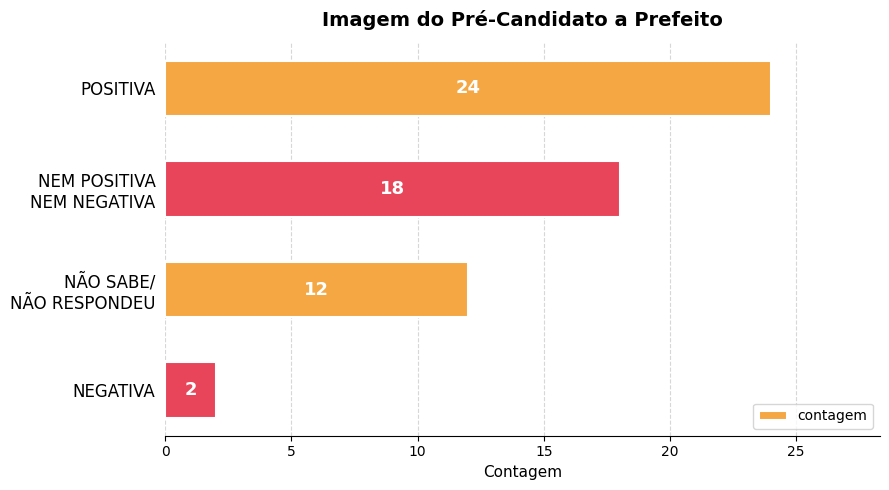

Reading top to bottom, what are all the values shown in this chart?

24	18	12	2